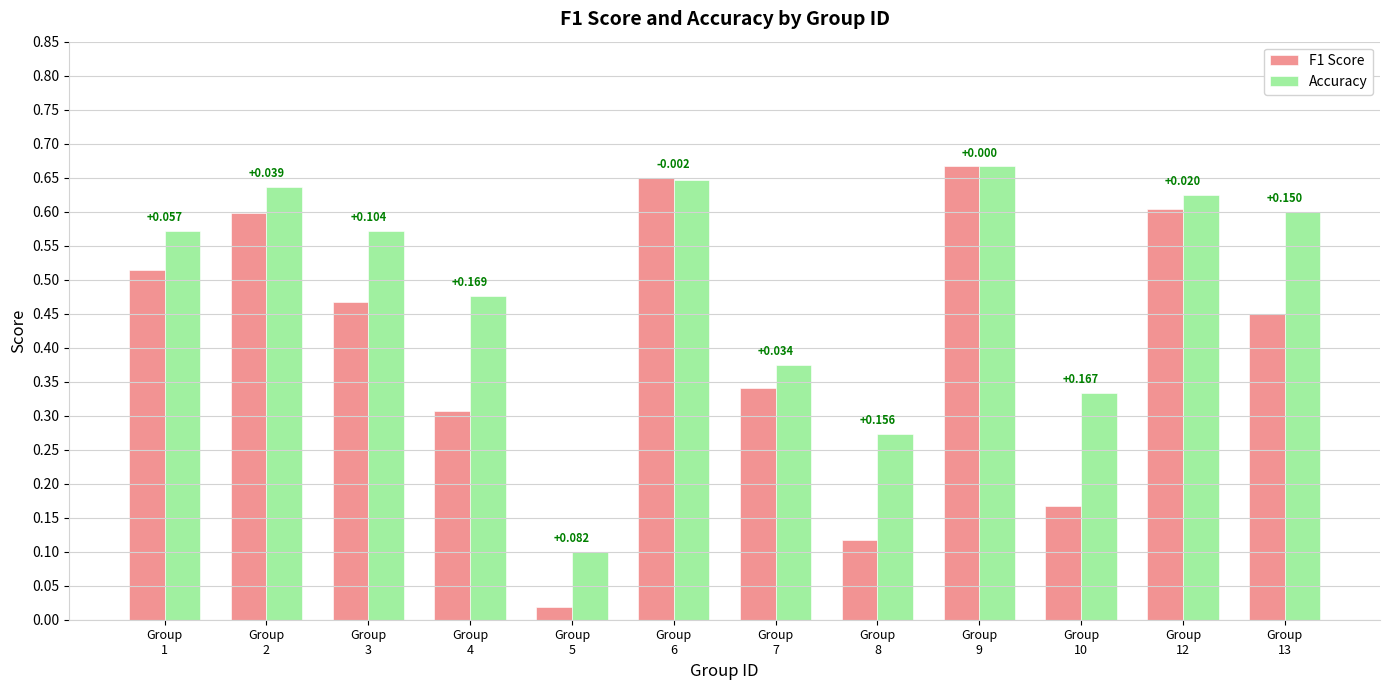

Which series has the largest total across all categories?

Accuracy